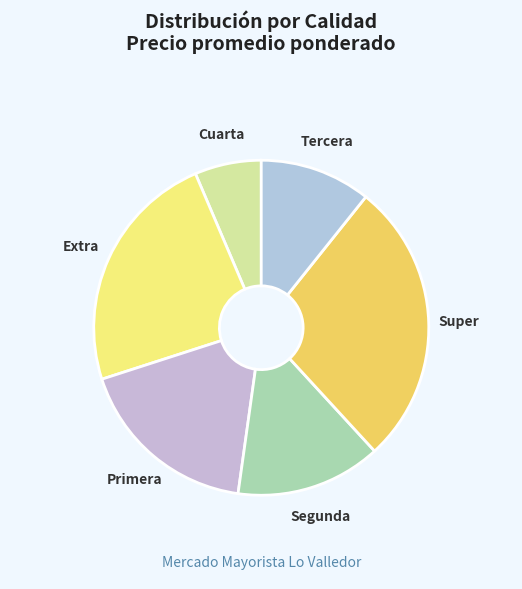

Does any single category account for the majority?

No